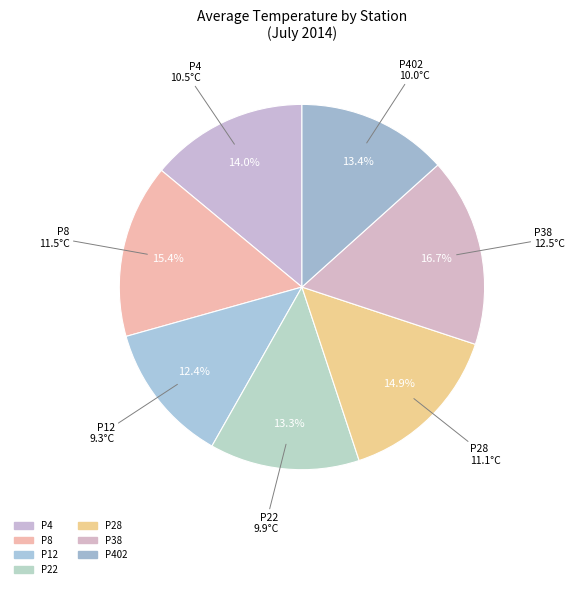

Count the number of slices in the pie.

7